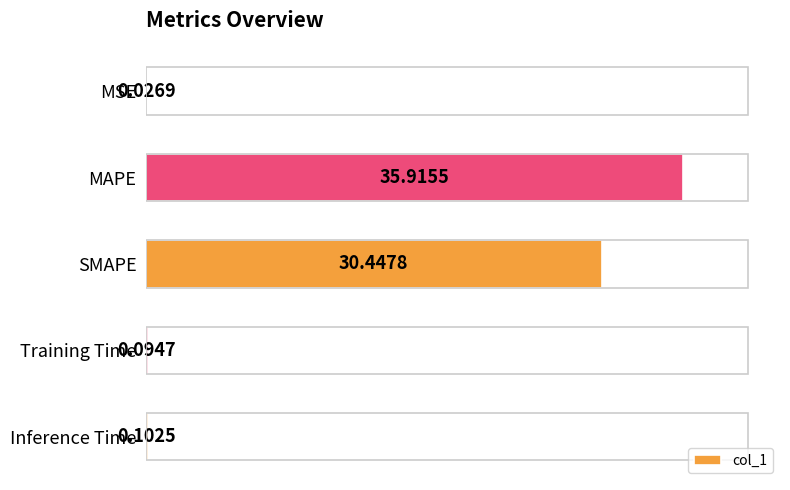

What is the average value?

13.3